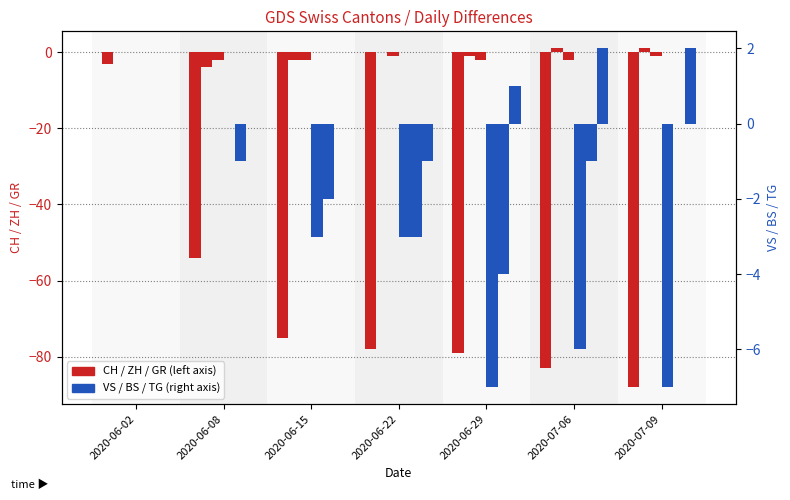

Are the bars grouped side by side (vs. stacked)?

Yes